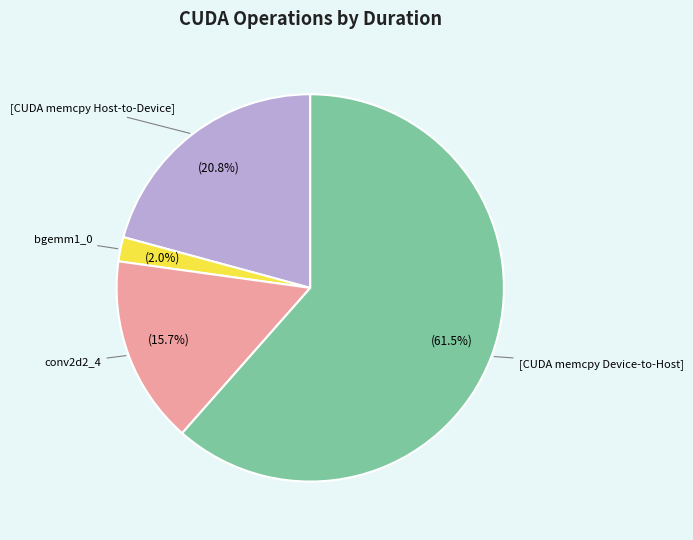

How many segments does this pie chart have?

4